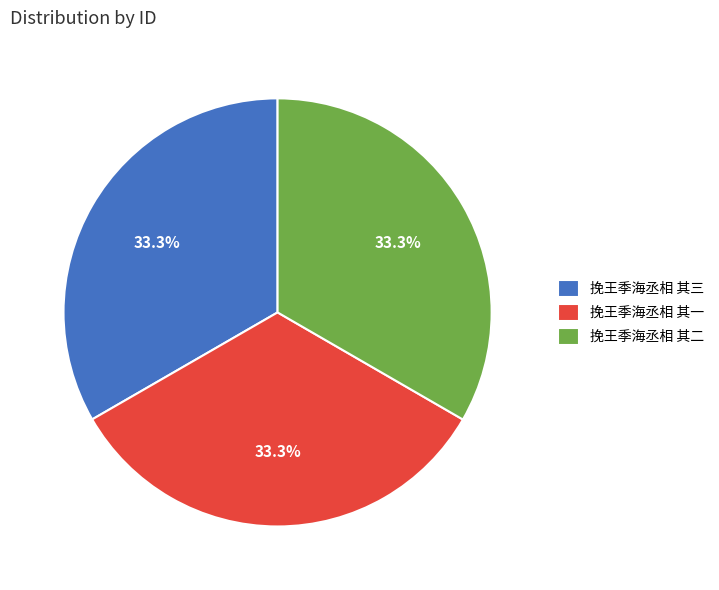

The 挽王季海丞相 其二 slice represents 33% of the pie. True or false?

True